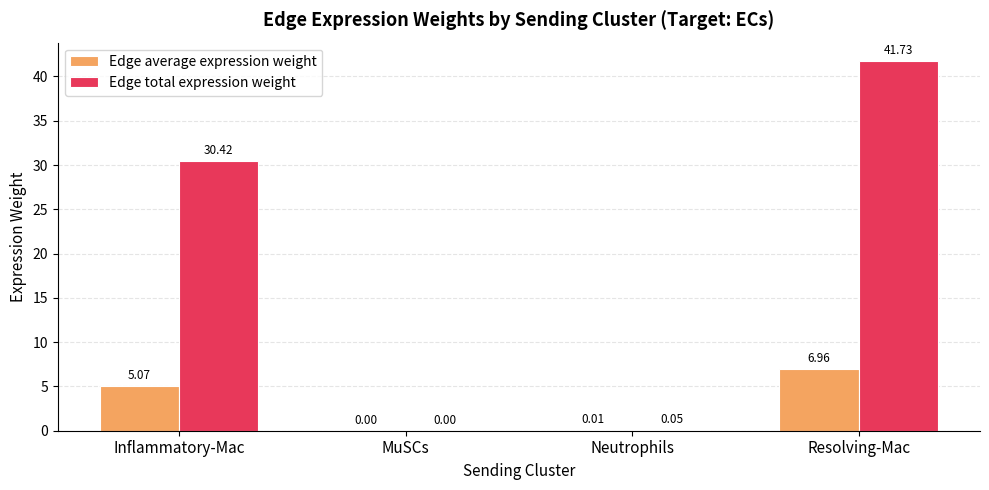

What is the sum of all Edge total expression weight values?

72.2